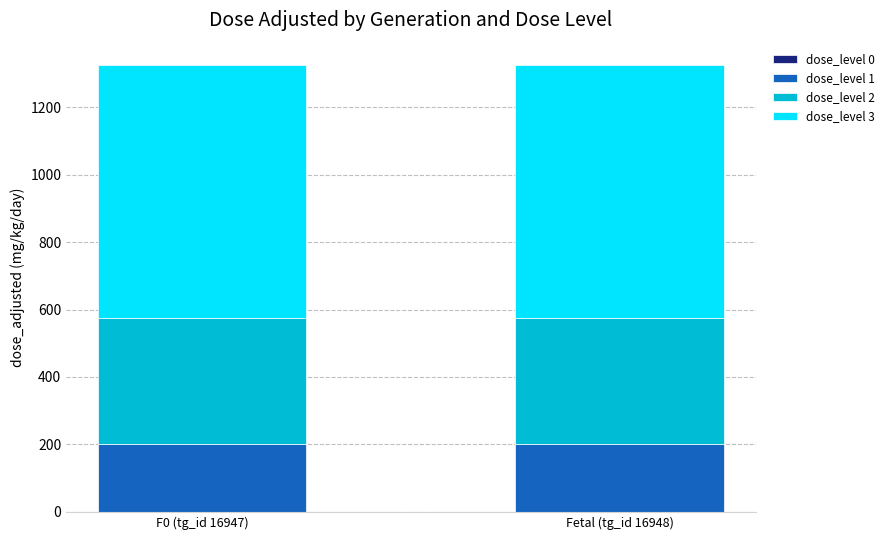

What is the average value of the dose_level 1 series?

200